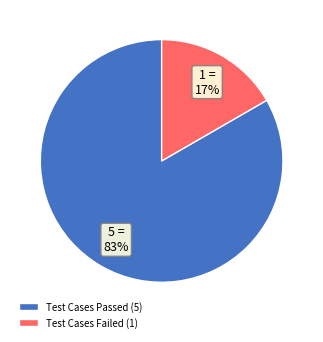

Which category accounts for the majority?

Test Cases Passed (5)